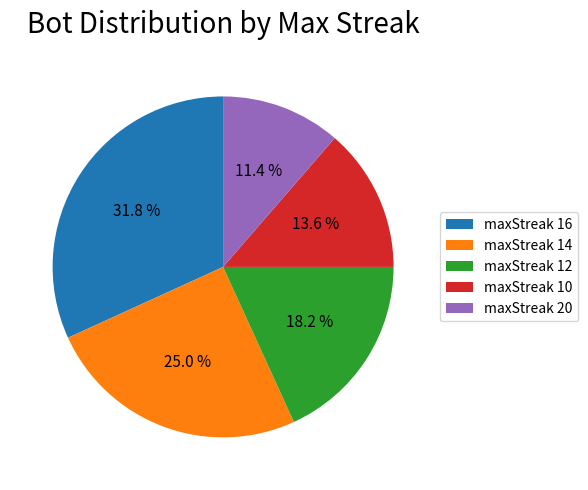

Count the number of slices in the pie.

5